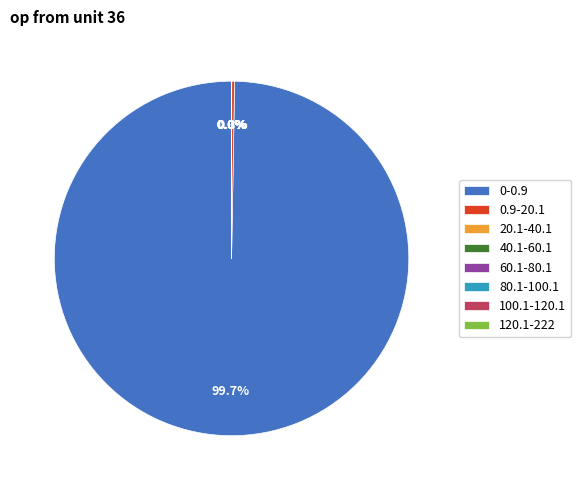

Does any single category account for the majority?

Yes